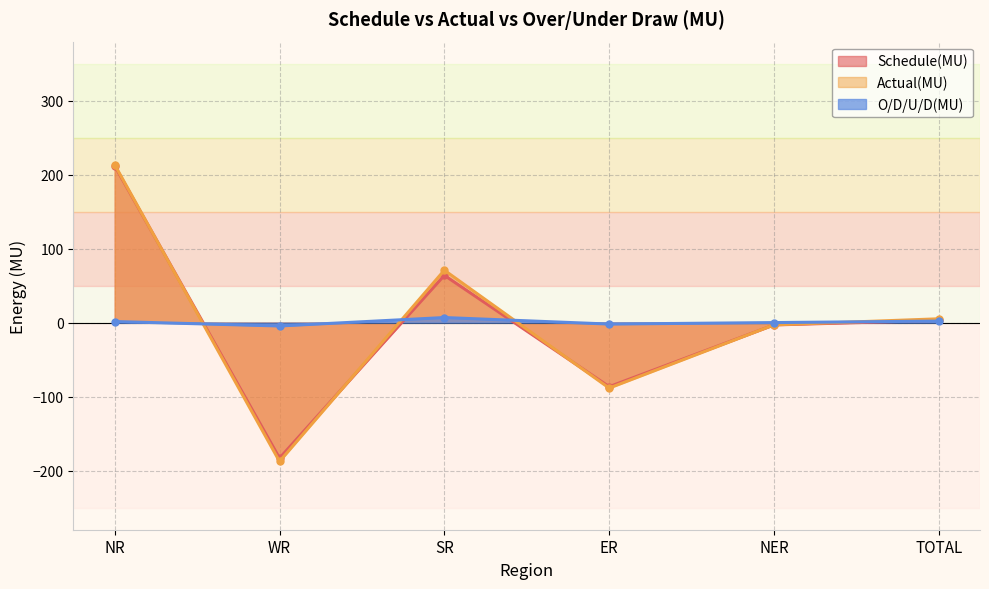

Which series has the largest range (max minus min)?

Actual(MU)